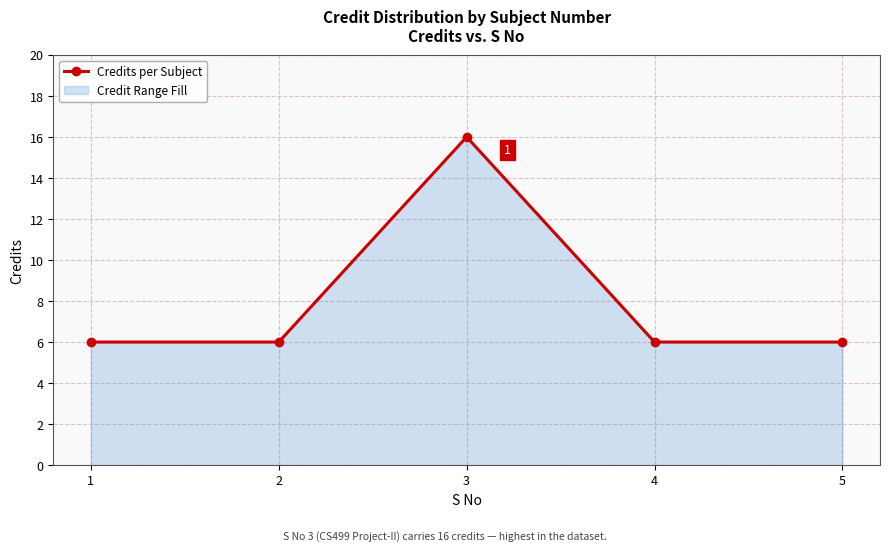

Does the chart display data point markers on the line(s)?

Yes